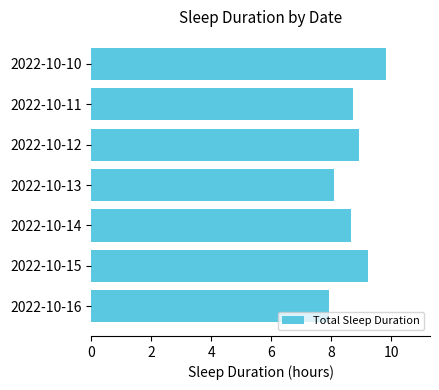

How many values are below 8?

1